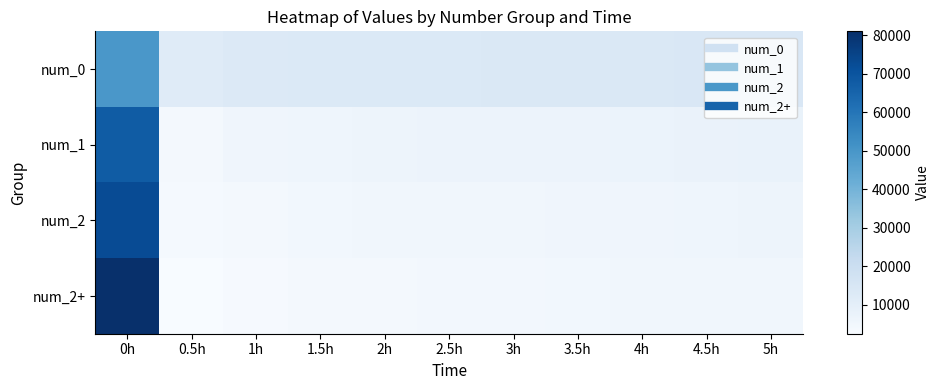

What is the spread (max minus min) of values at 0h?

31403